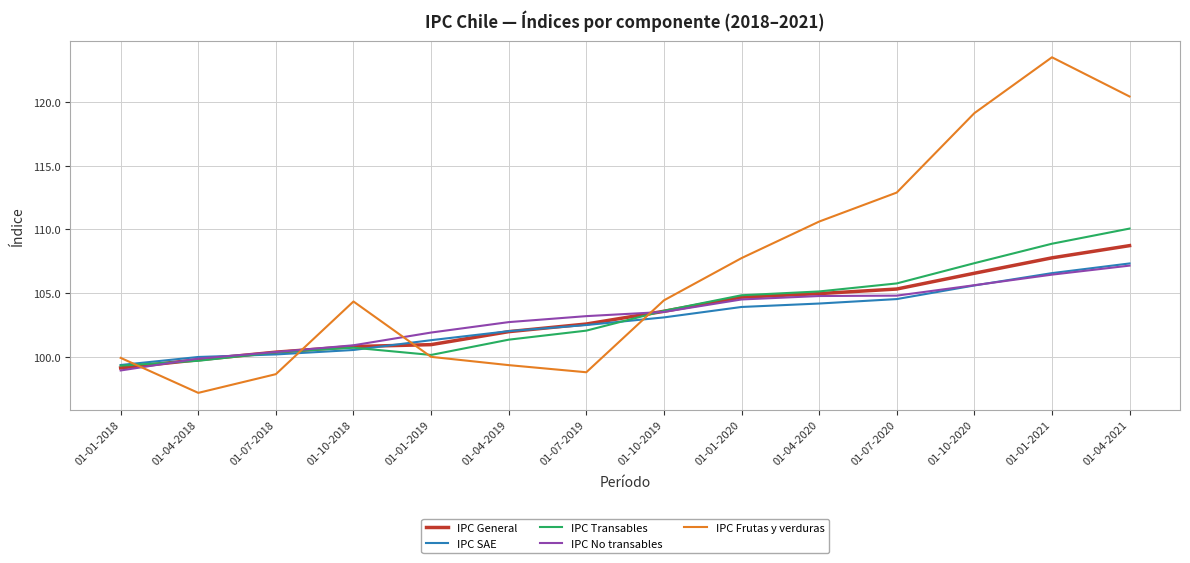

Is it true that IPC General equals 23.0 at 01-04-2020?

False